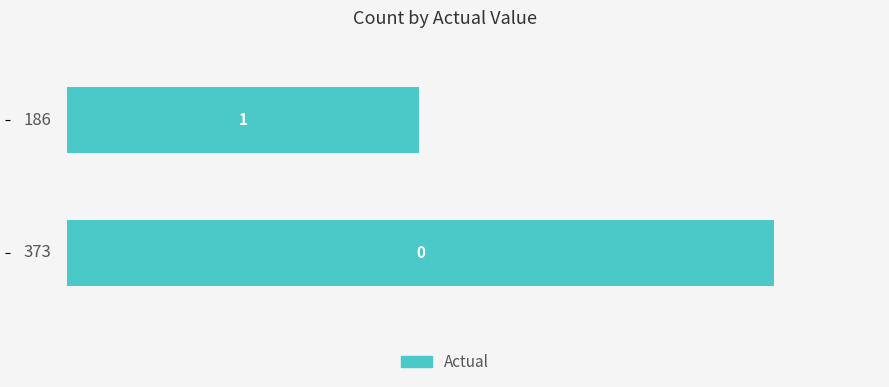

Reading bottom to top, list all the values displayed in this chart.

373	186